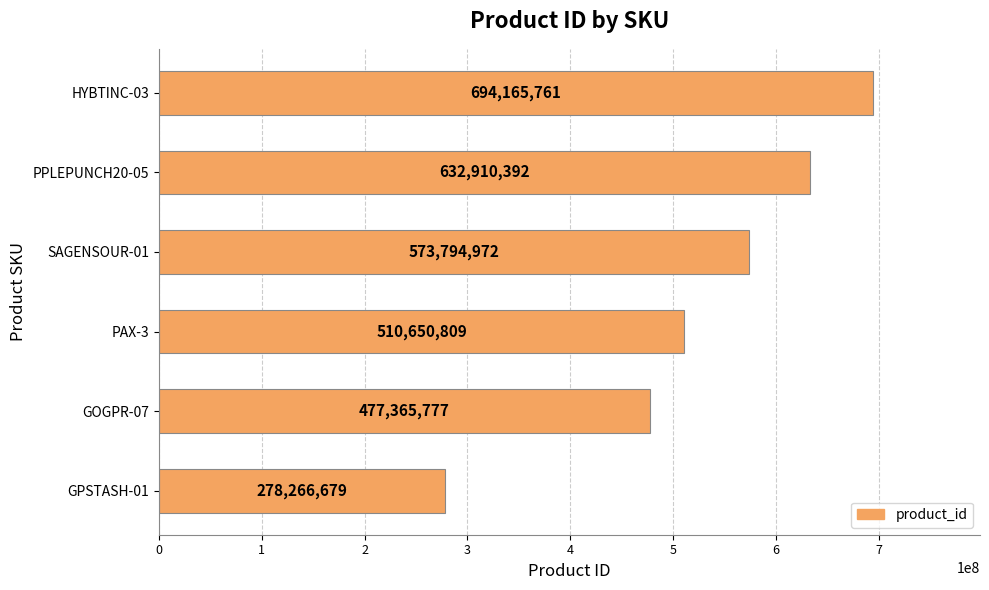

What is the difference between the maximum and minimum values?

415899082